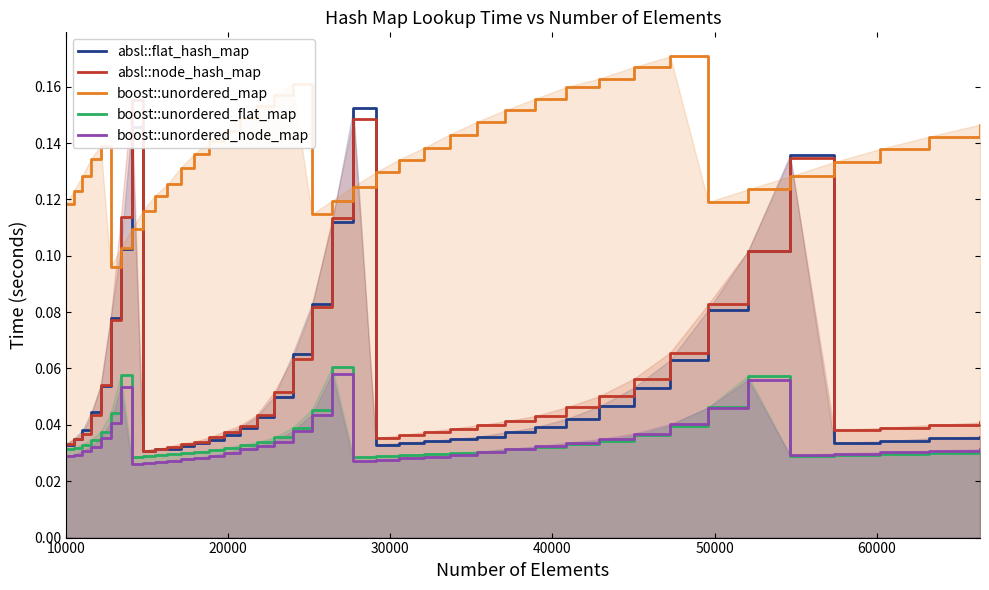

True or false: boost::unordered_node_map and absl::flat_hash_map cross at least once.

False